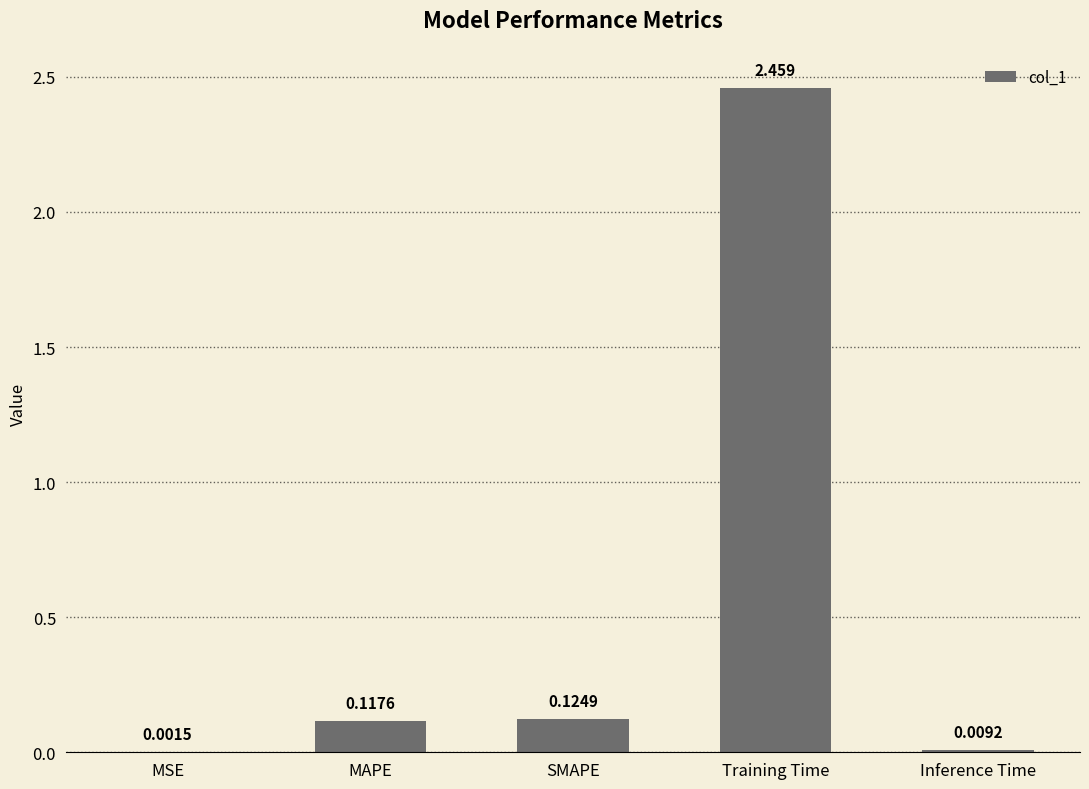

Which category has the highest value across all series?

Training Time